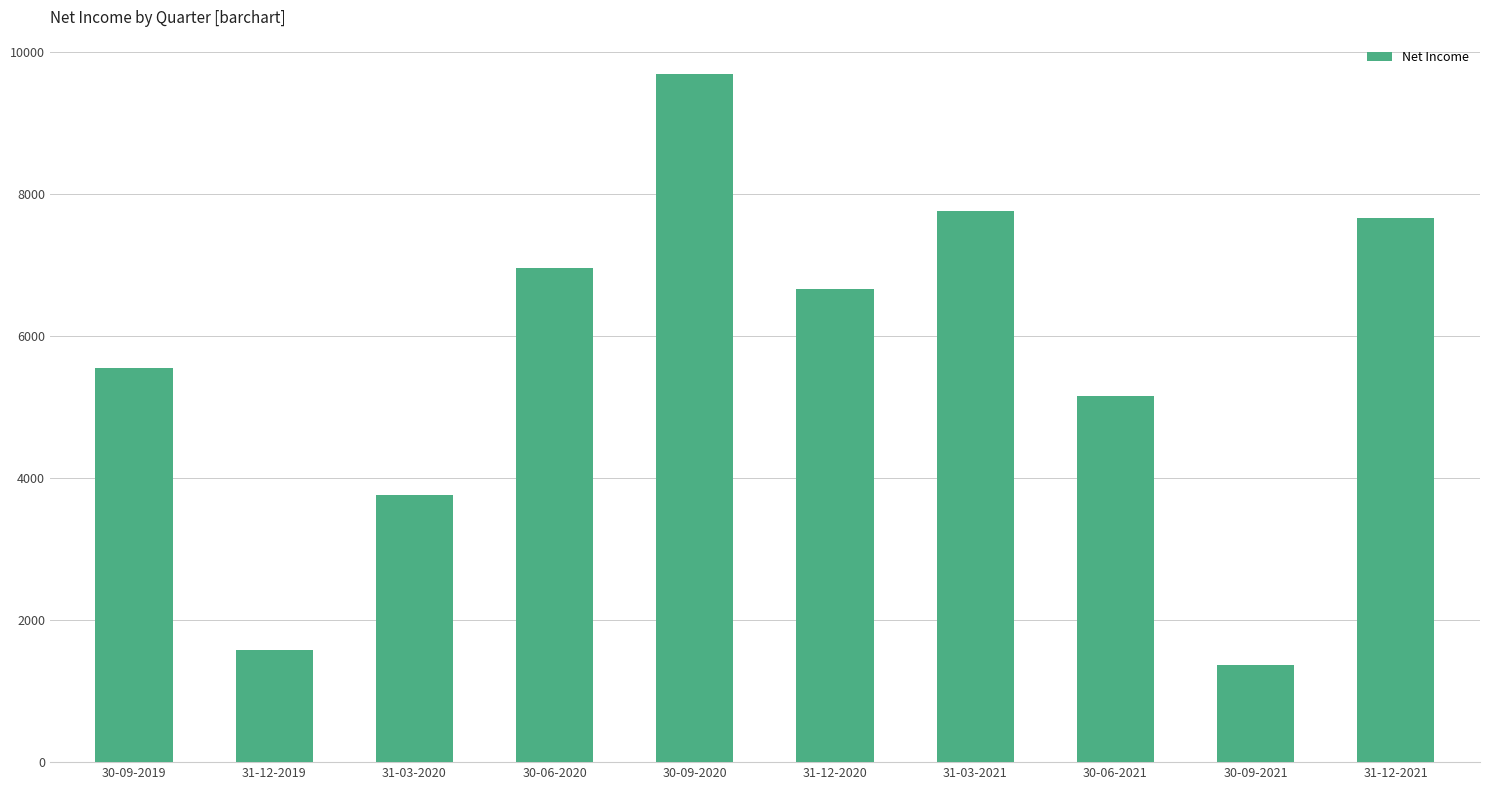

Reading left to right, what are all the values shown in this chart?

5559.0	1580.9	3762.0	6968.0	9694.0	6671.8	7759.0	5164.0	1366.0	7661.0